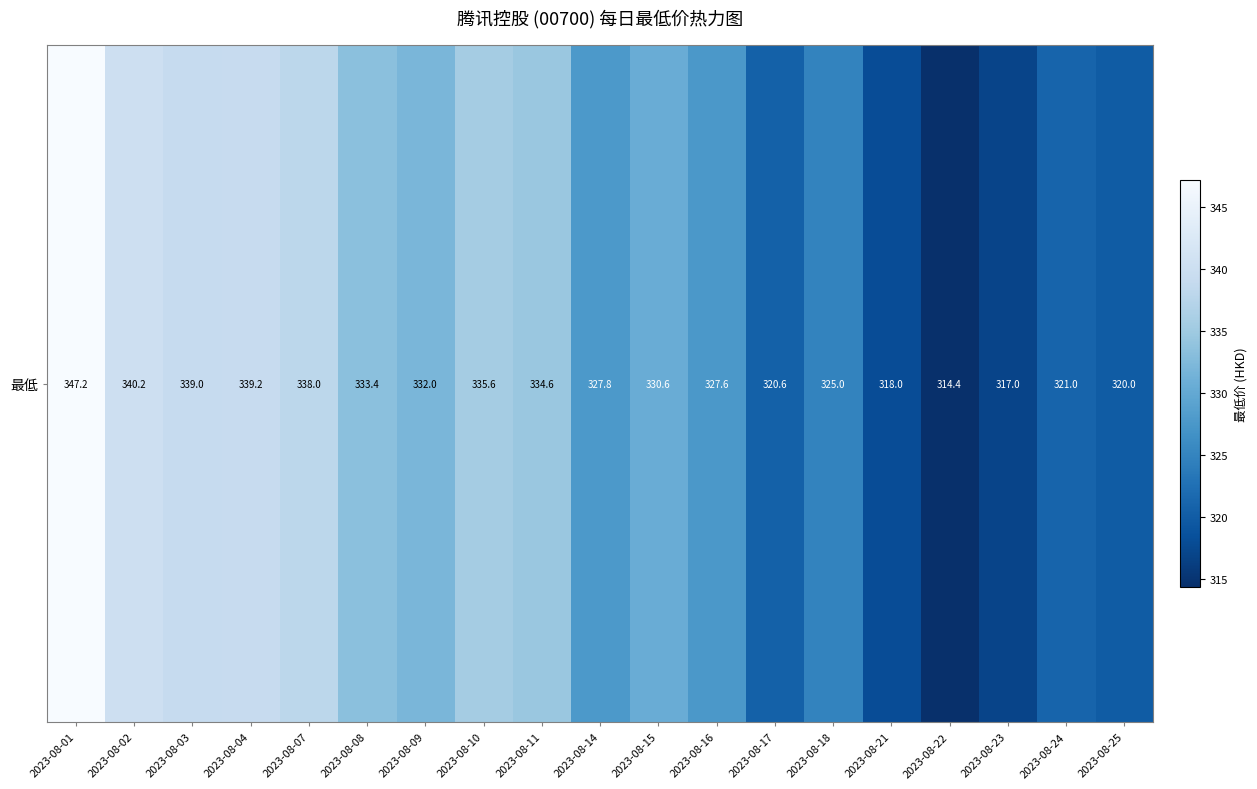

At which category does the chart reach its minimum across all series?

2023-08-22